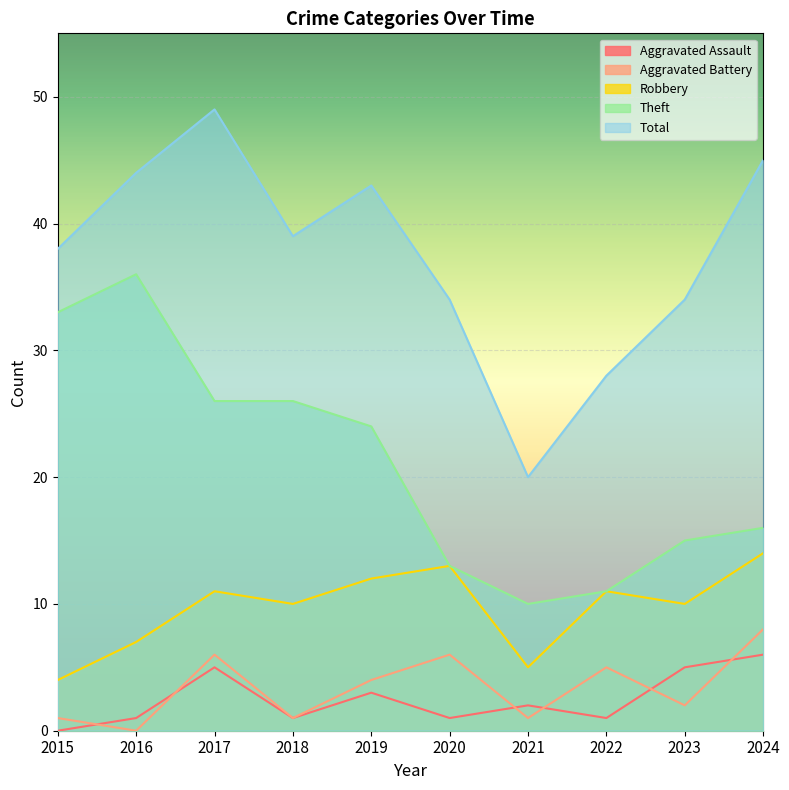

Read the Theft value at 2016, to the nearest 10.

40